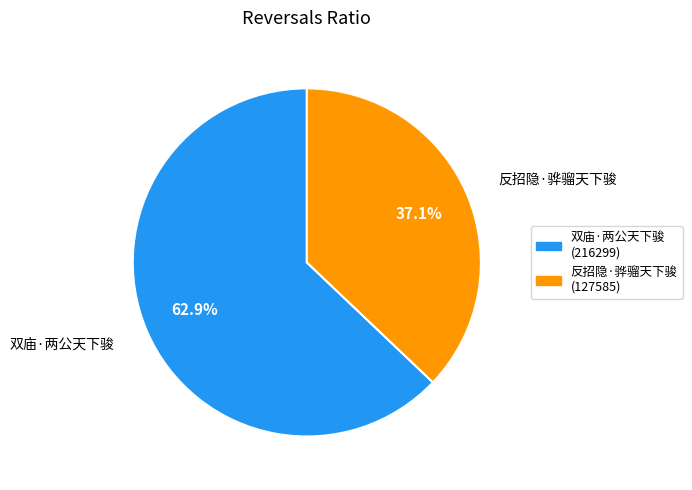

Is it true that 双庙·两公天下骏 is 63% of the pie?

True